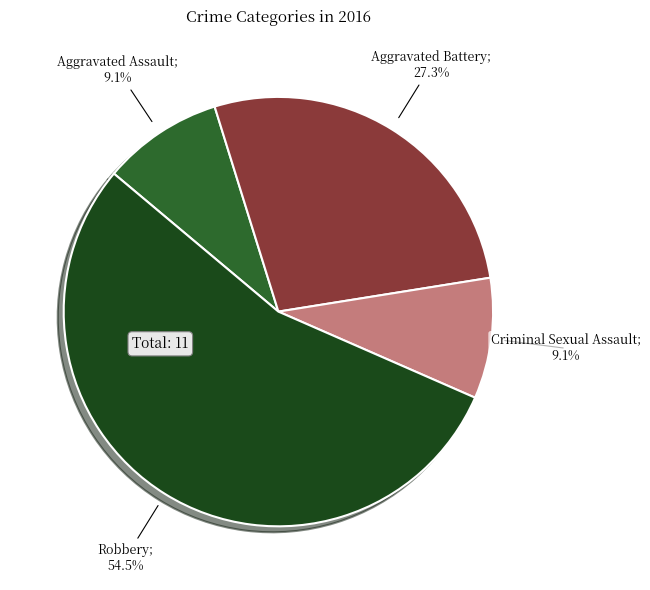

Is there a majority slice in this chart?

Yes